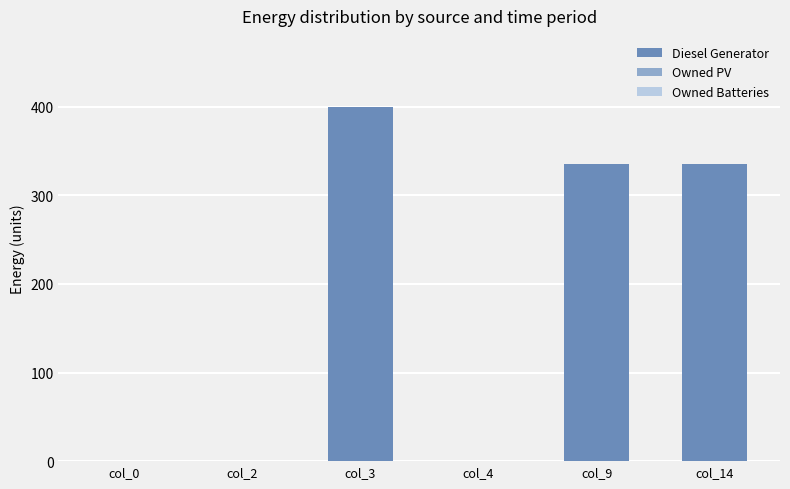

What is the sum of all values?

1070